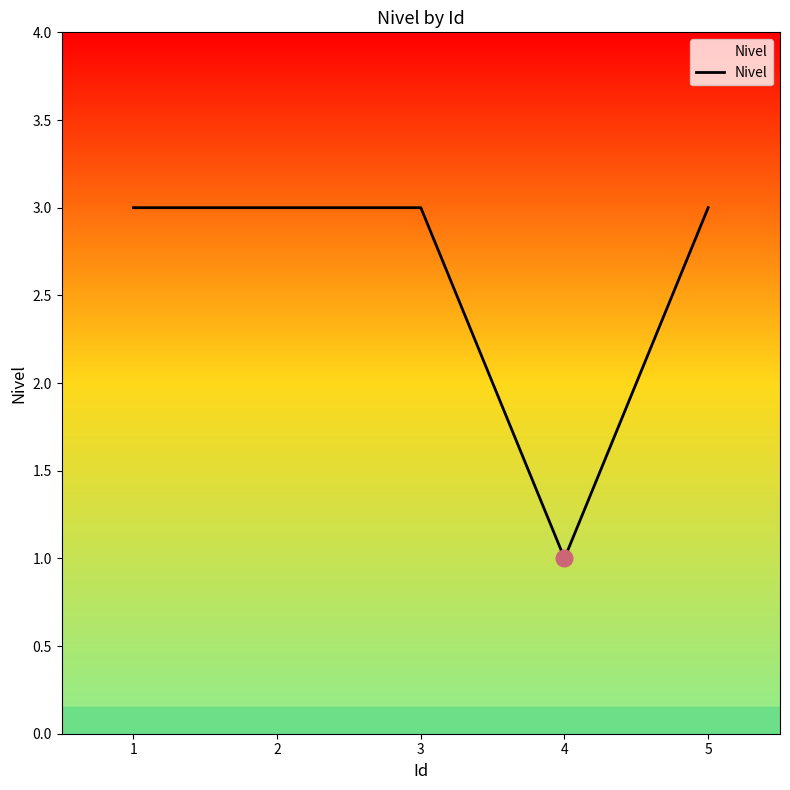

Approximately how many times larger is the value at 2 compared to 4?

3.0